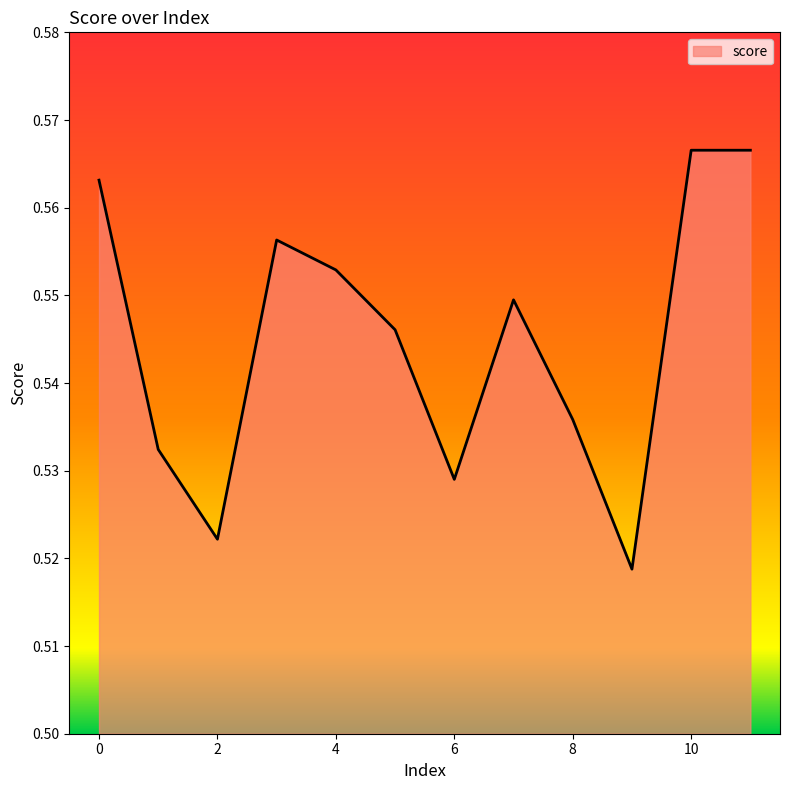

Rank the categories by value from highest to lowest.

10, 11, 0, 3, 4, 7, 5, 8, 1, 6, 2, 9